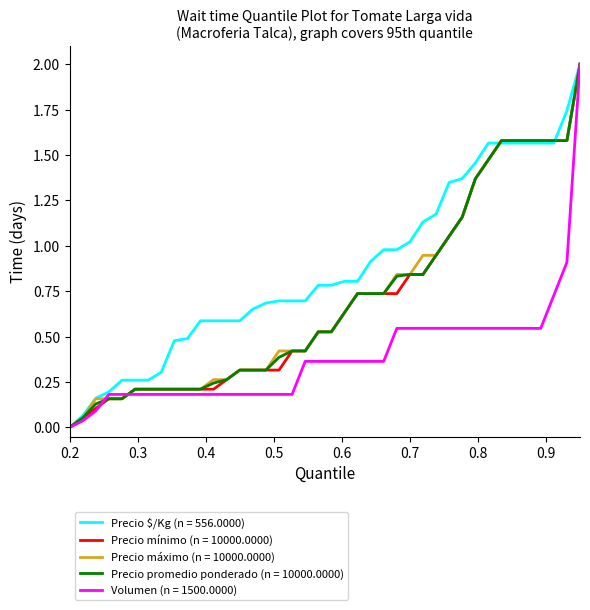

What is the greatest value displayed?

2.0